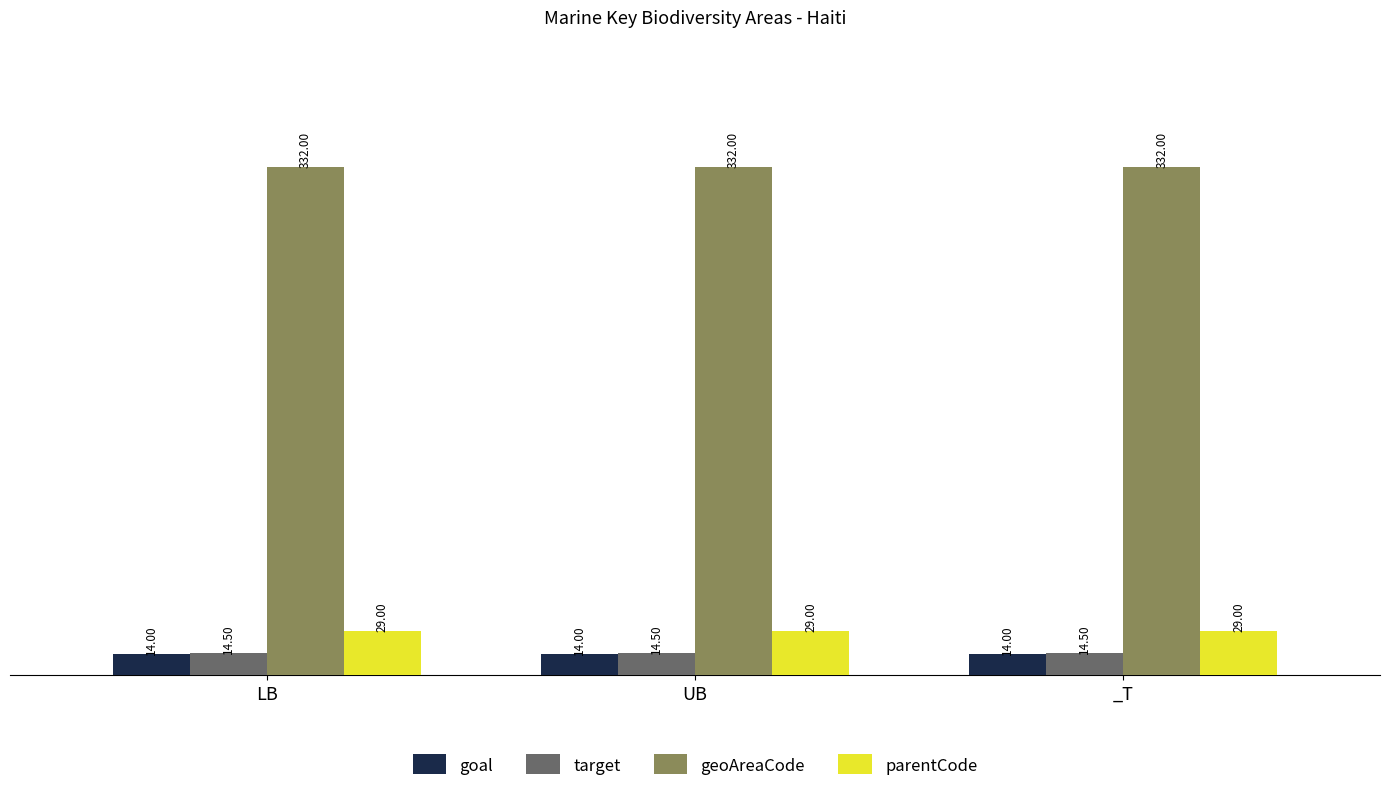

What are all the series names shown in the legend?

goal, target, geoAreaCode, parentCode